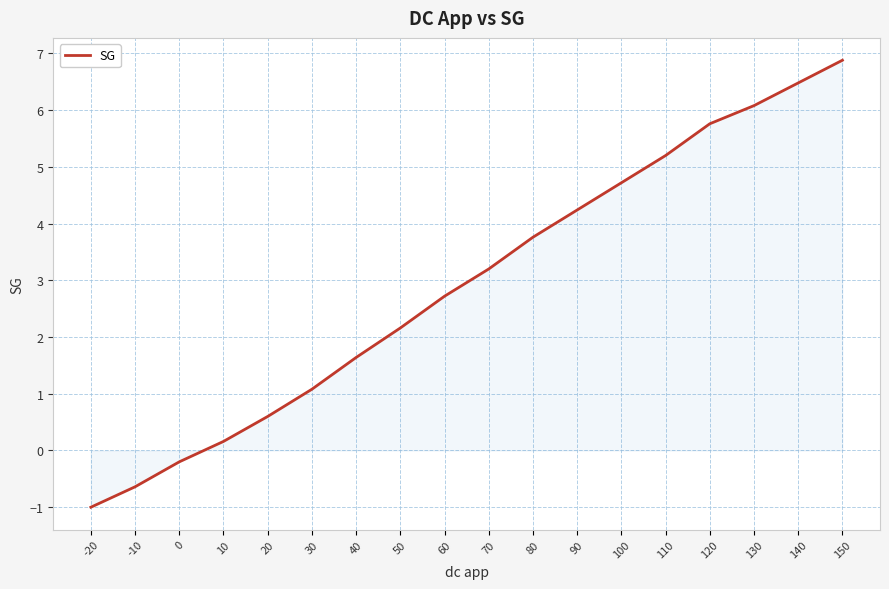

Count the number of data series in this chart.

1